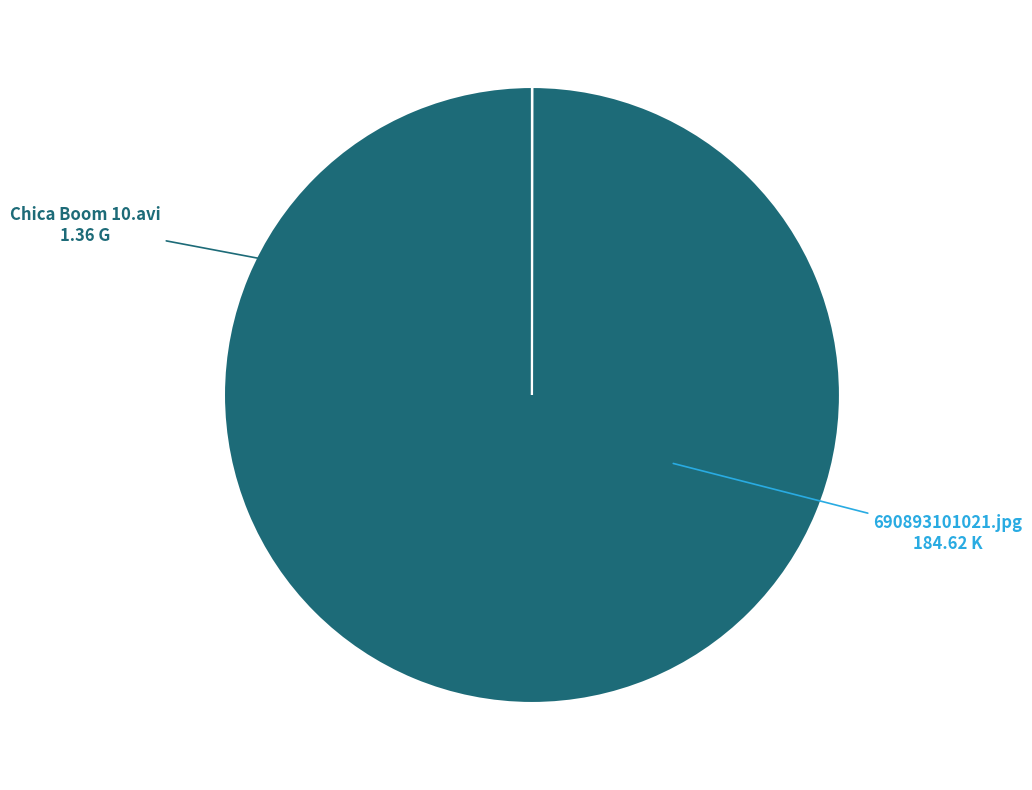

Is there any slice that represents more than half of the pie?

Yes